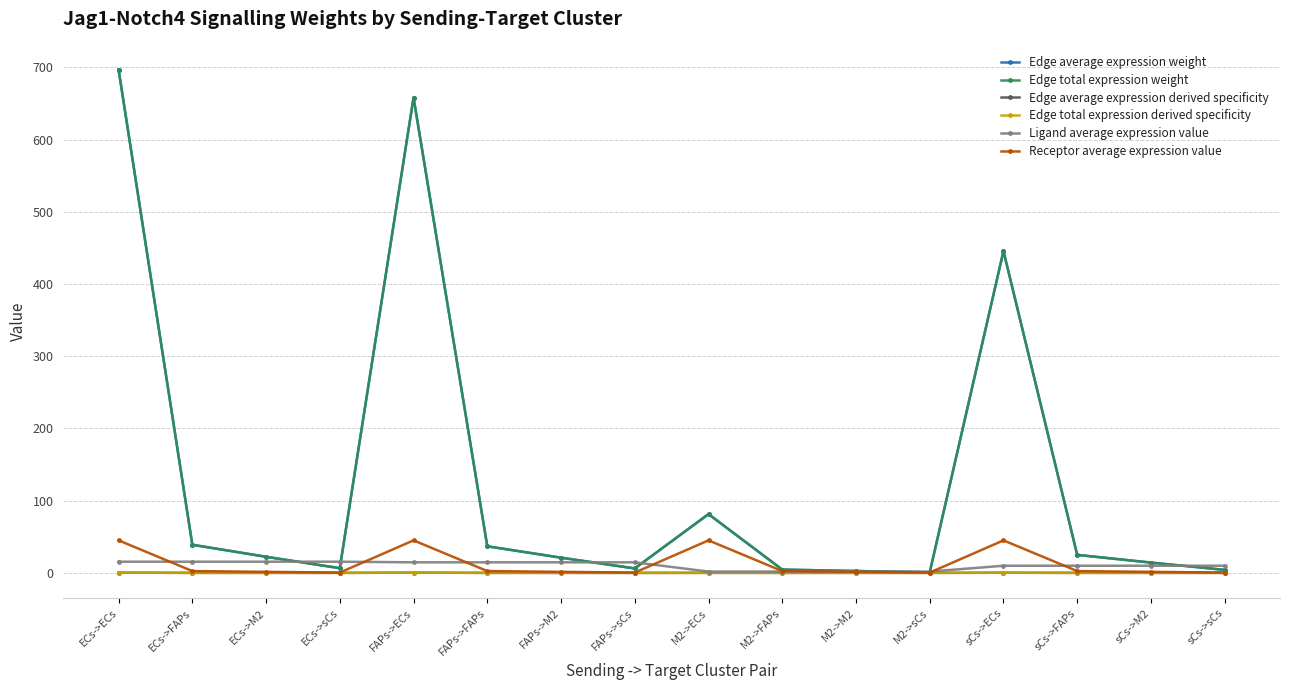

What is the label of the 9th point from the right?

FAPs->sCs